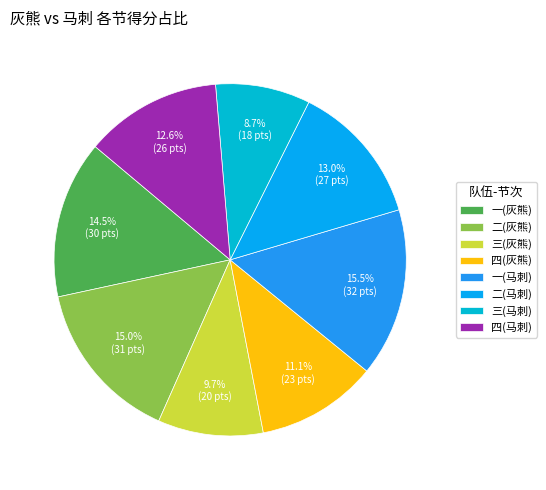

To the nearest percent, what is the combined percentage of 四(灰熊) and 二(马刺)?

24%